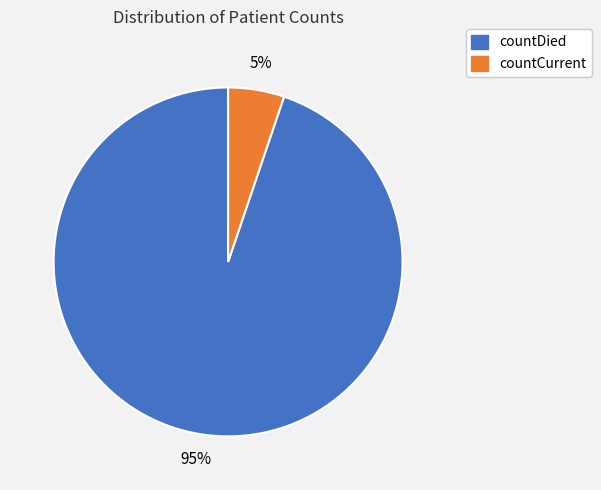

Do countCurrent and countDied together represent more than half of the pie?

Yes